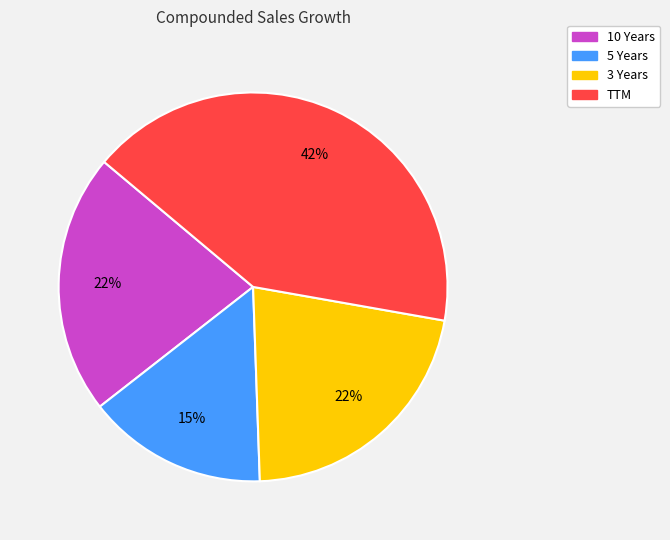

Combined, do 5 Years and TTM account for over 50%?

Yes